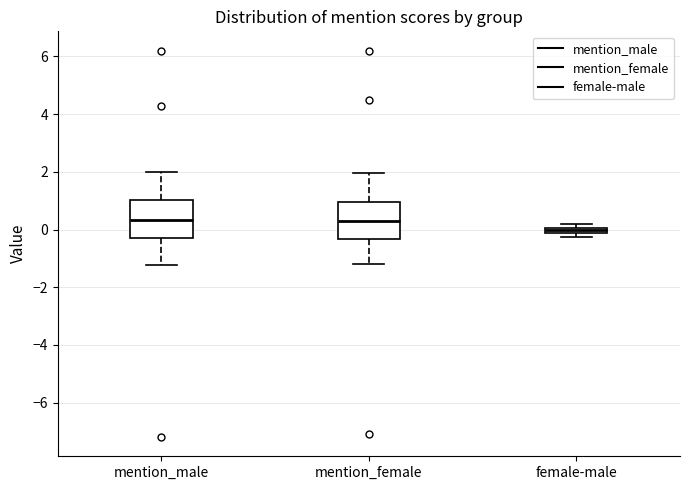

Where does the upper whisker of the box for mention_female end on the y-axis? The values are not printed on the chart, so give them approximately, as read against the axis.

2.0